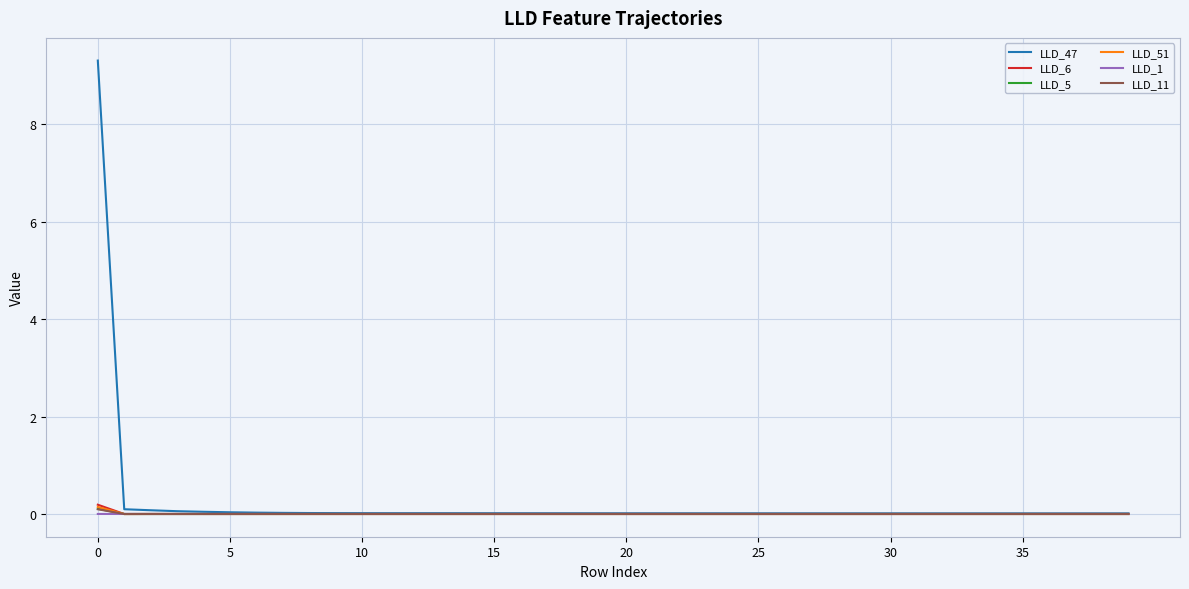

Which series has the widest spread of values?

LLD_47